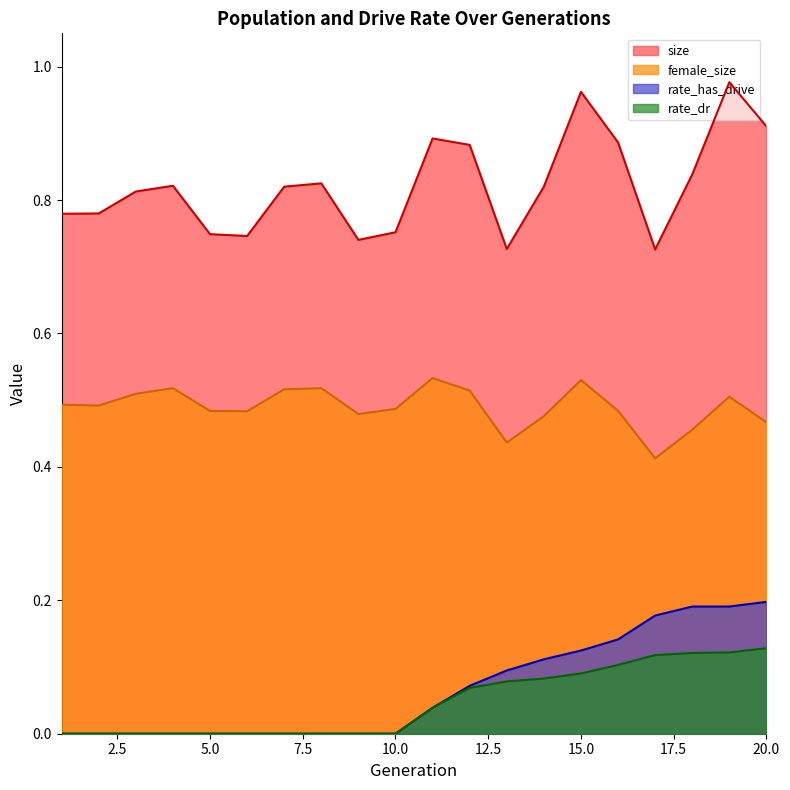

True or false: rate_has_drive and female_size intersect in this chart.

False